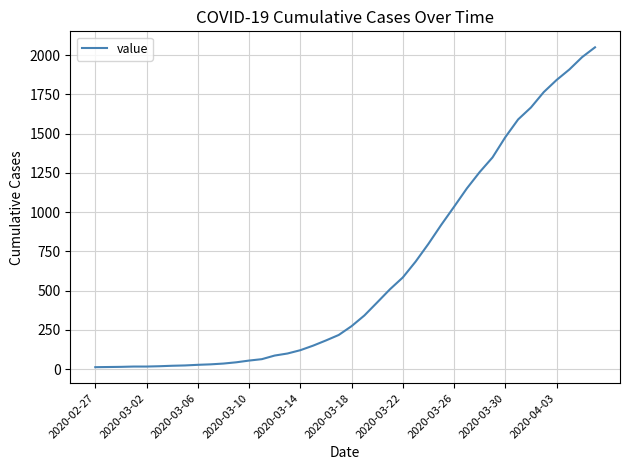

What is the difference between the maximum and minimum values?

2036